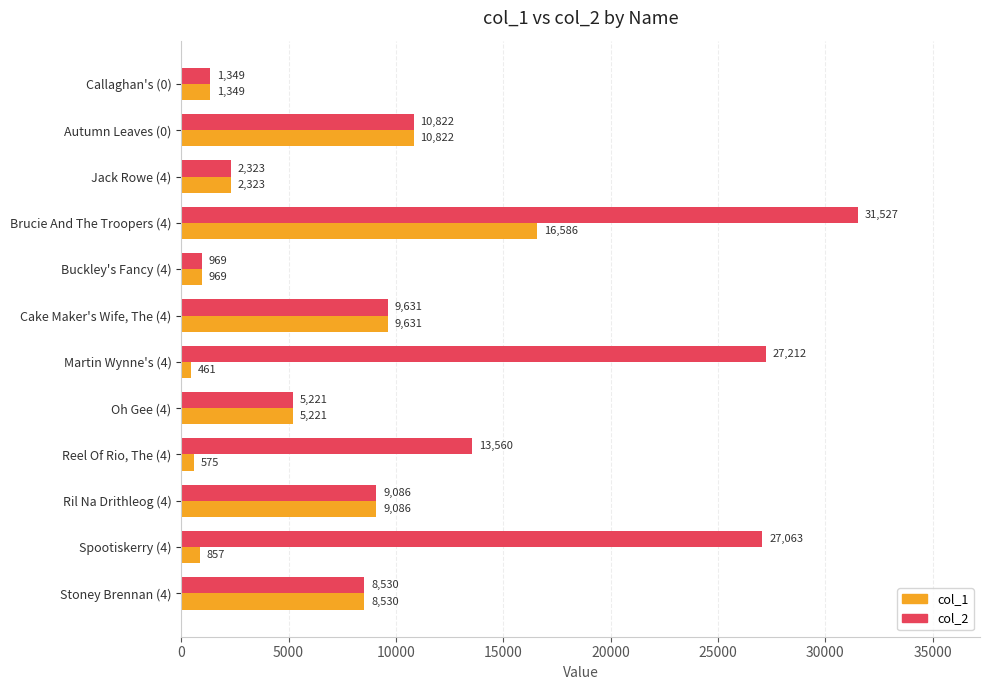

At which category is the sum across all series the highest?

Brucie And The Troopers (4)